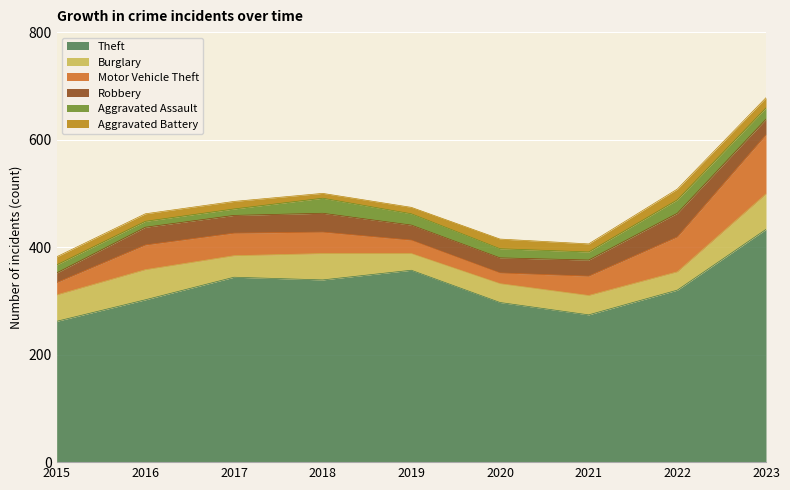

How many distinct data groups are displayed?

6